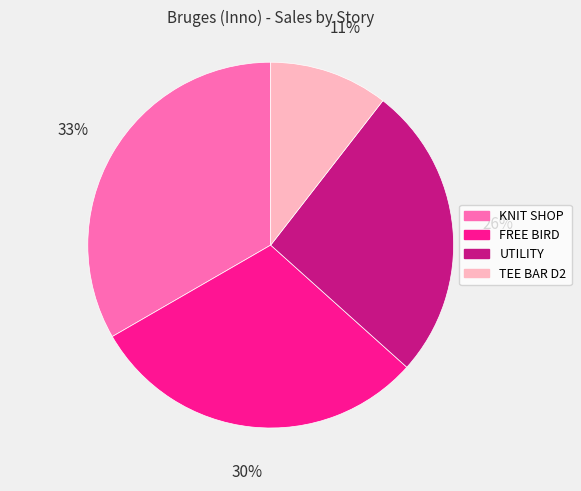

Is it true that TEE BAR D2 is 16% of the pie?

False